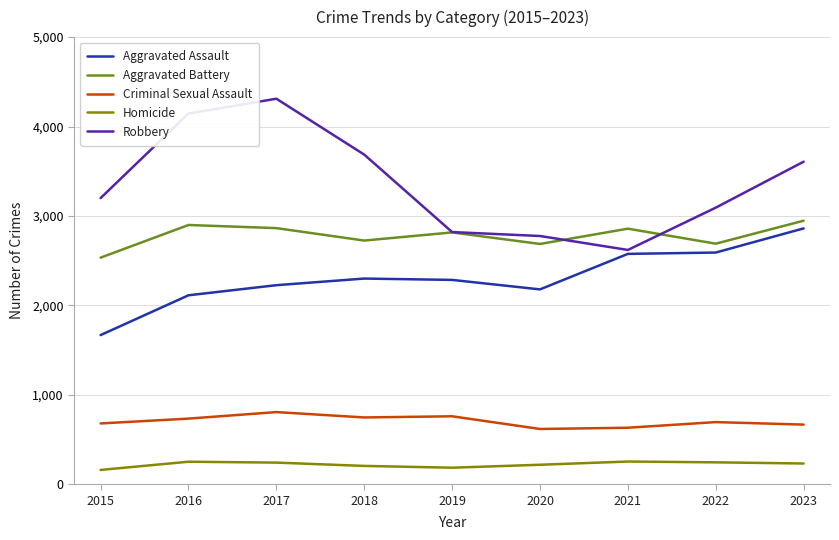

Is the value of Criminal Sexual Assault at 2018 greater than the value of Aggravated Assault at 2017?

No